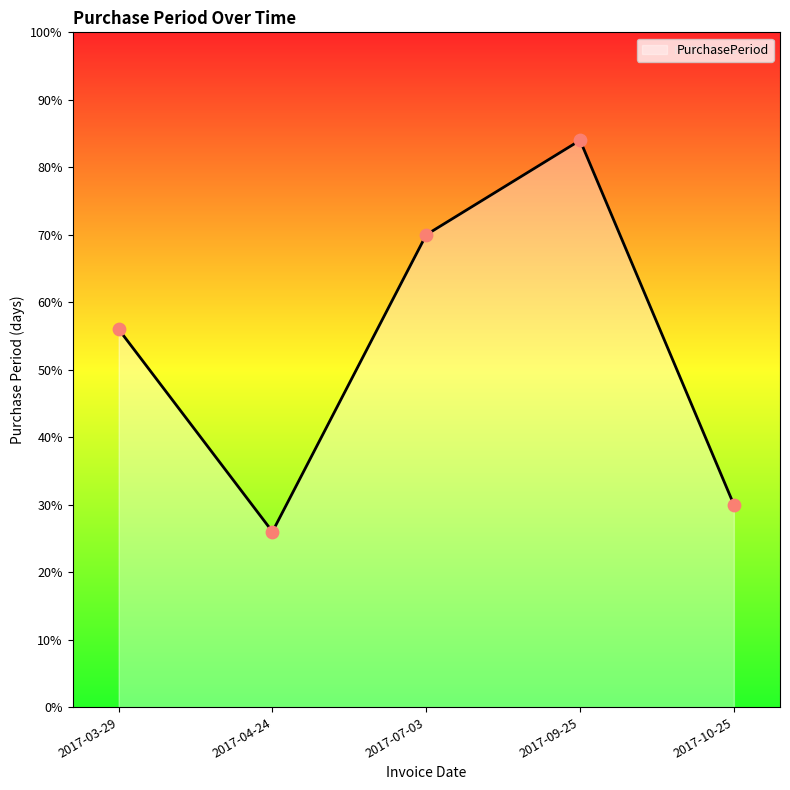

What is the change in value from 2017-07-03 to 2017-09-25?

+14